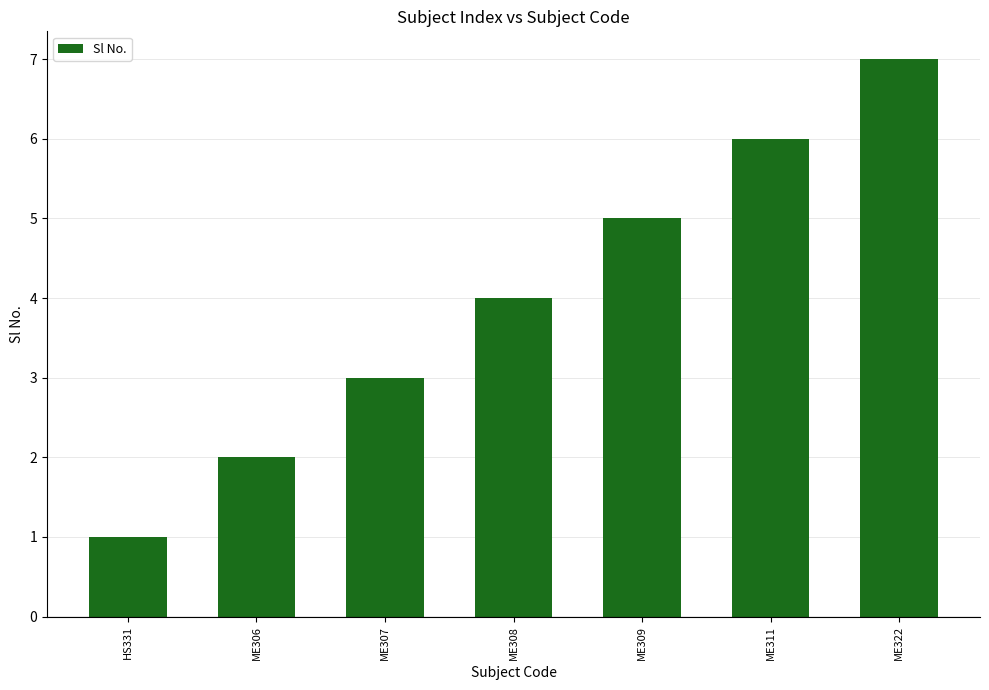

List the labels in order of value, largest first.

ME322, ME311, ME309, ME308, ME307, ME306, HS331